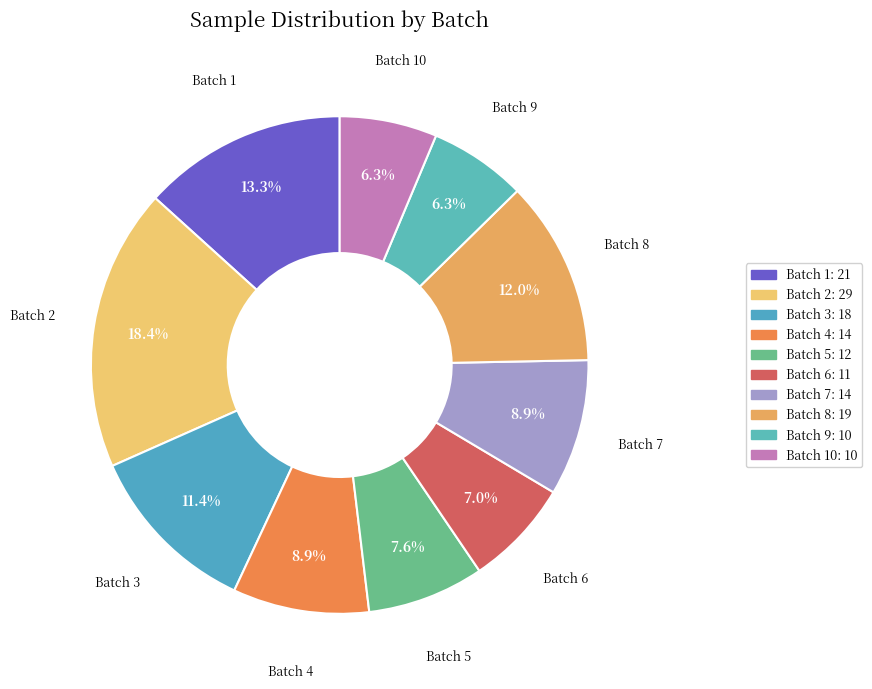

How many slices are in this pie chart?

10